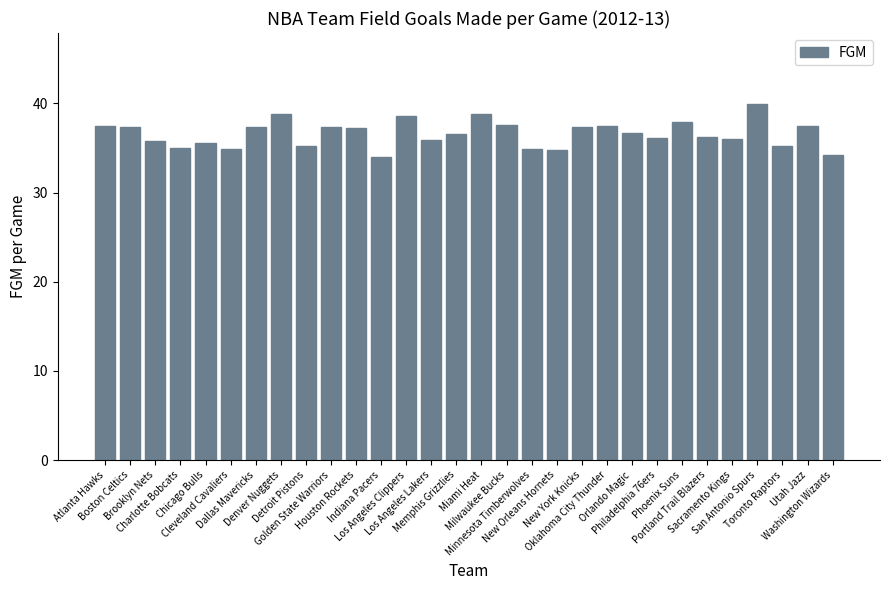

What is the greatest value displayed?

39.9